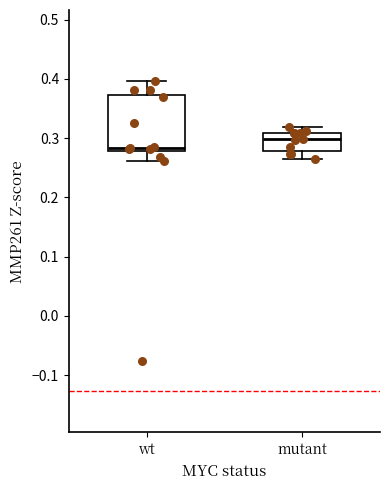

Reading left to right, transcribe this box plot: for each box, give where its median line is, the range the box spans, and where its two whiskers end, as read against the y-axis. The values are not printed on the chart, so give them approximately, as read against the axis.

wt: median 0.28 (just above the box's lower edge), box 0.28 to 0.37, whiskers 0.26 to 0.40
mutant: median 0.30, box 0.28 to 0.31, whiskers 0.27 to 0.32